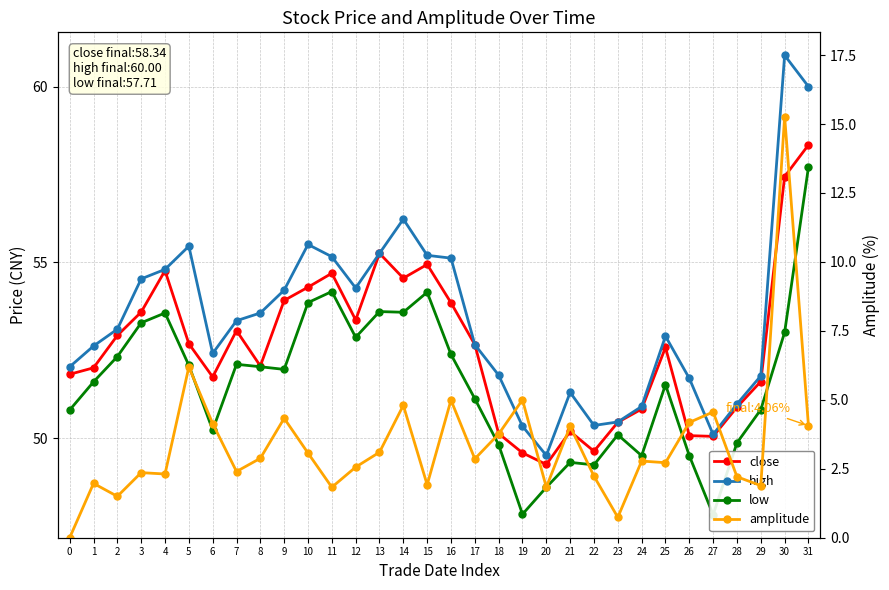

Where is close nearest to the value 53?

7